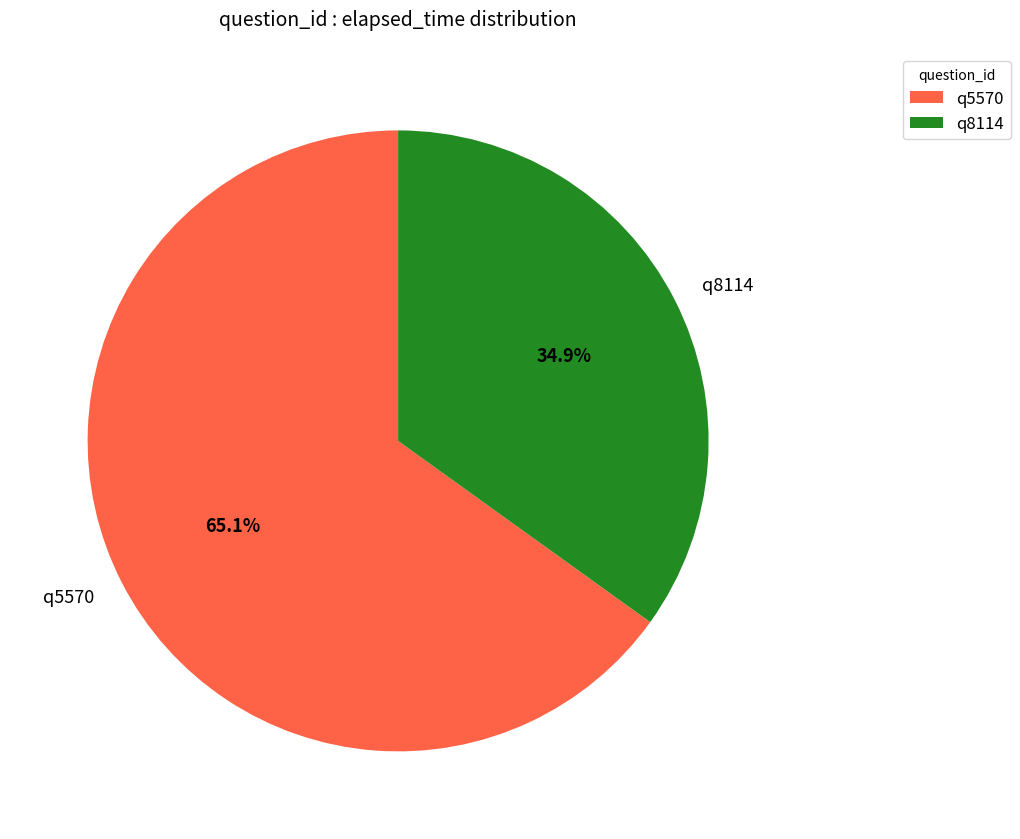

Combined, what portion of the pie is q5570 and q8114?

100.0%